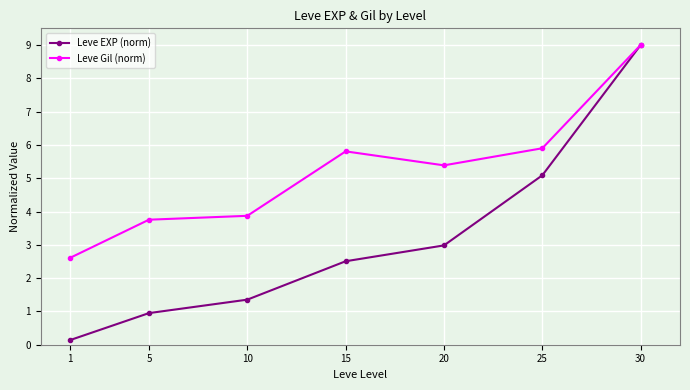

Where does the Leve EXP (norm) series first go above 2?

15